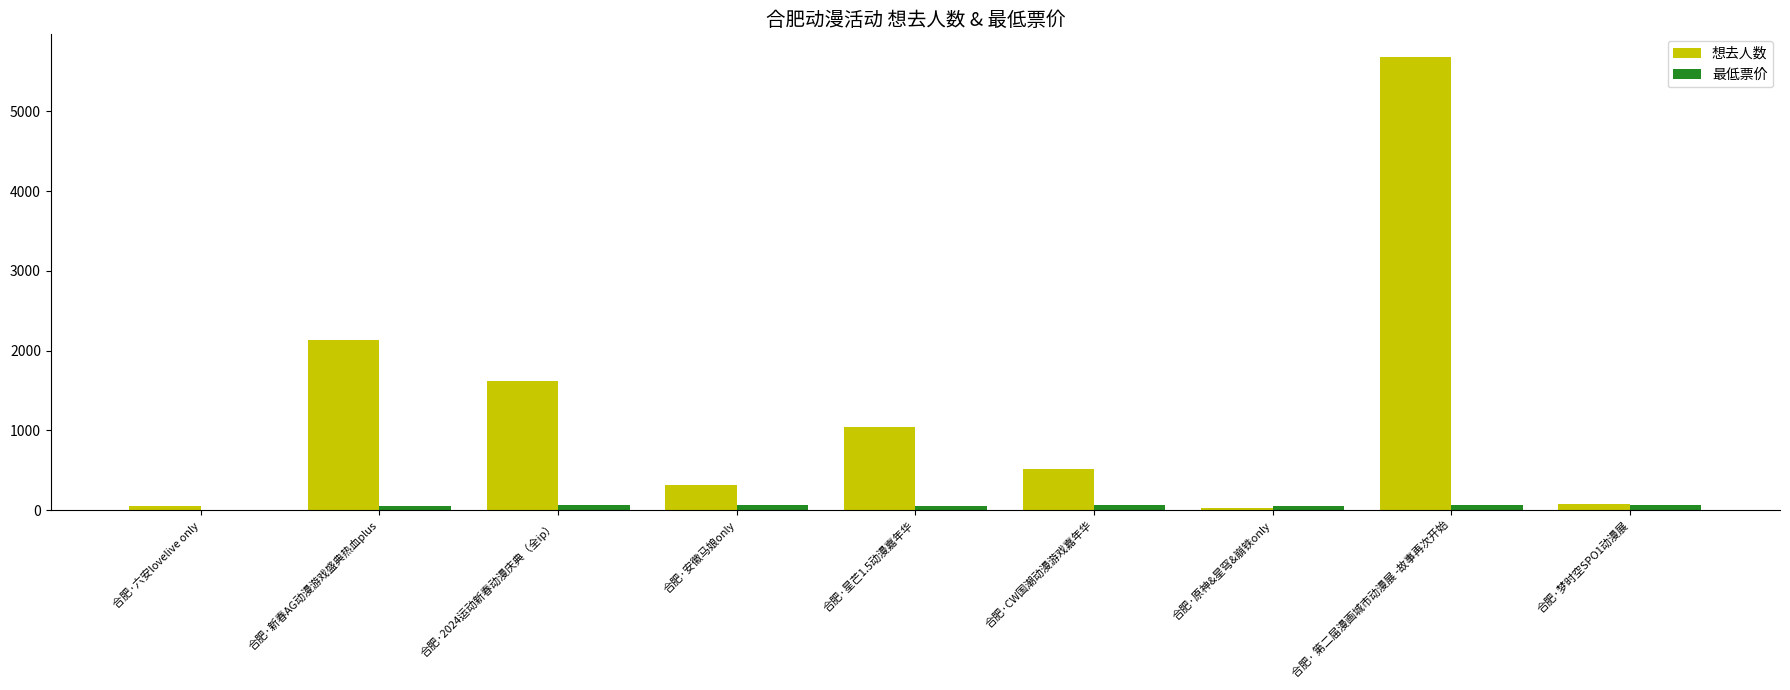

What is the maximum value for 想去人数?

5680